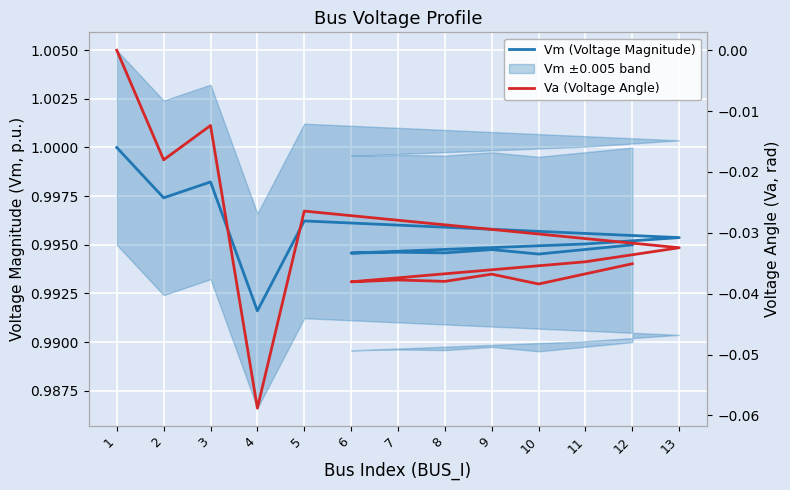

At how many categories does at least one series exceed 0?

13